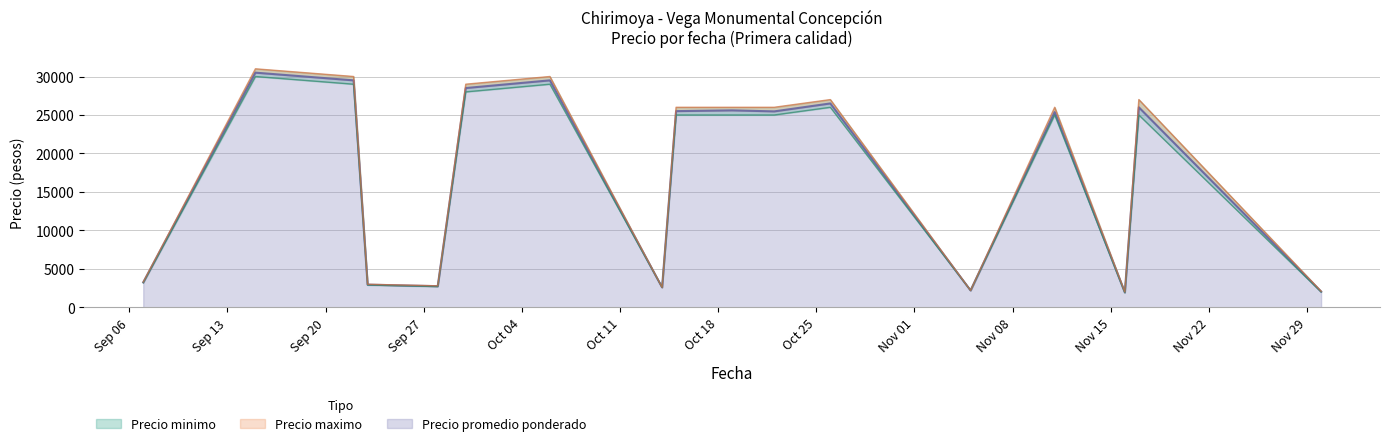

List the labels in order of Precio promedio ponderado value, smallest first.

2021-11-16, 2021-11-30, 2021-11-05, 2021-10-14, 2021-09-28, 2021-09-23, 2021-09-07, 2021-11-11, 2021-10-22, 2021-10-15, 2021-10-19, 2021-11-17, 2021-10-26, 2021-09-30, 2021-09-22, 2021-10-06, 2021-09-15